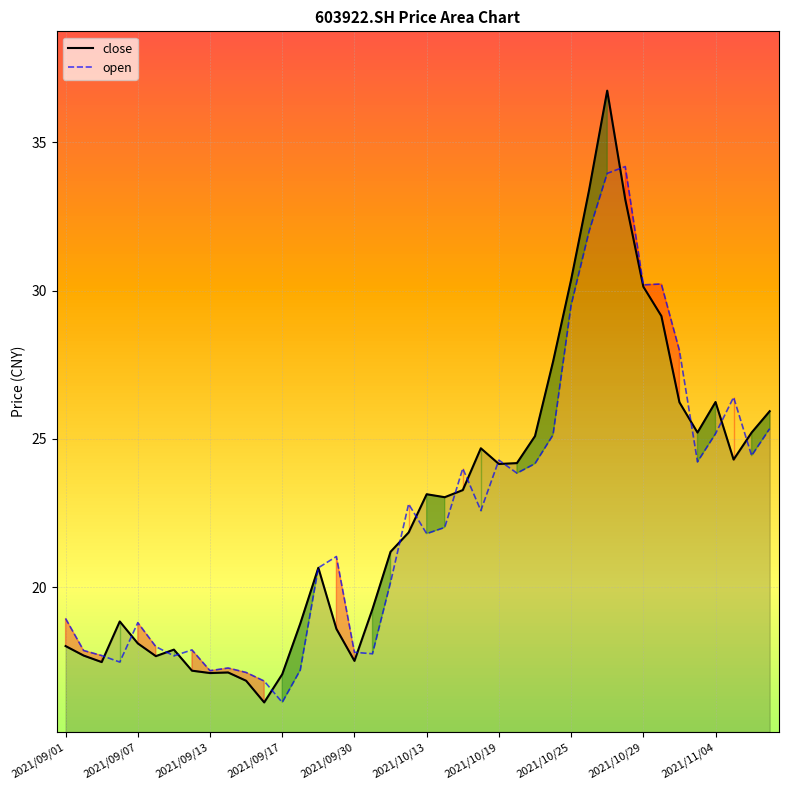

How many values in the close series exceed 23?

20